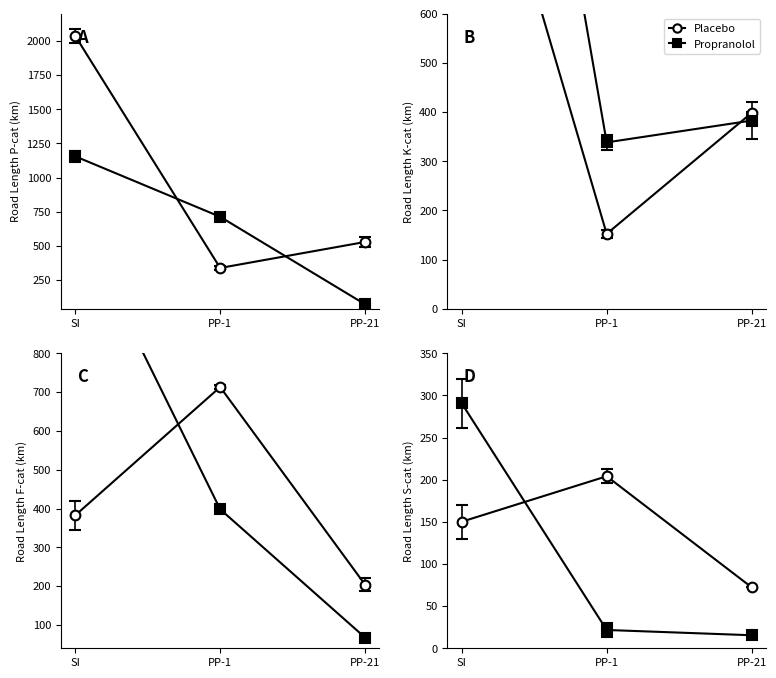

What is the greatest value displayed?

2036.3